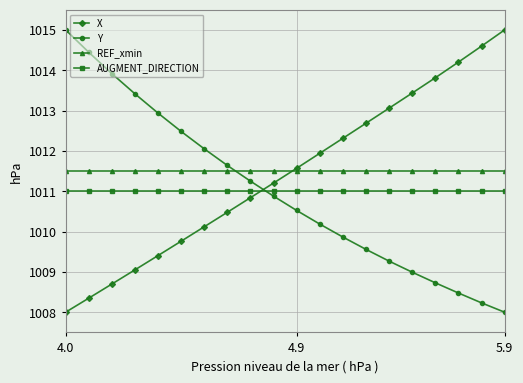

After their last crossing, which series has the higher values: AUGMENT_DIRECTION or X?

X